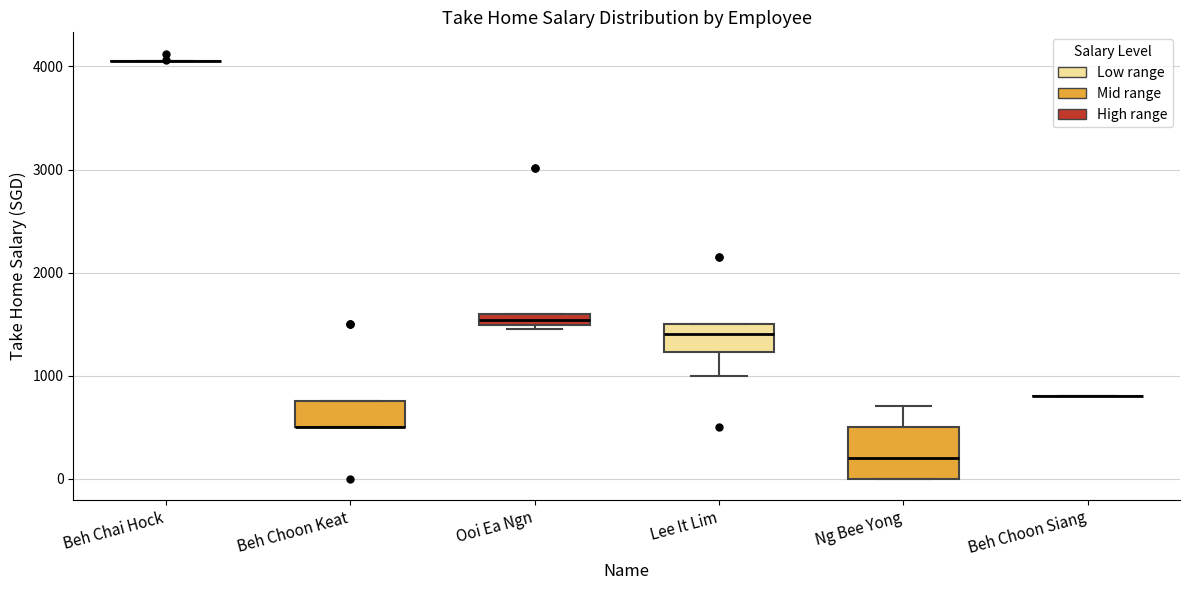

Which box is the tallest, from its lower edge to its upper edge?

Ng Bee Yong